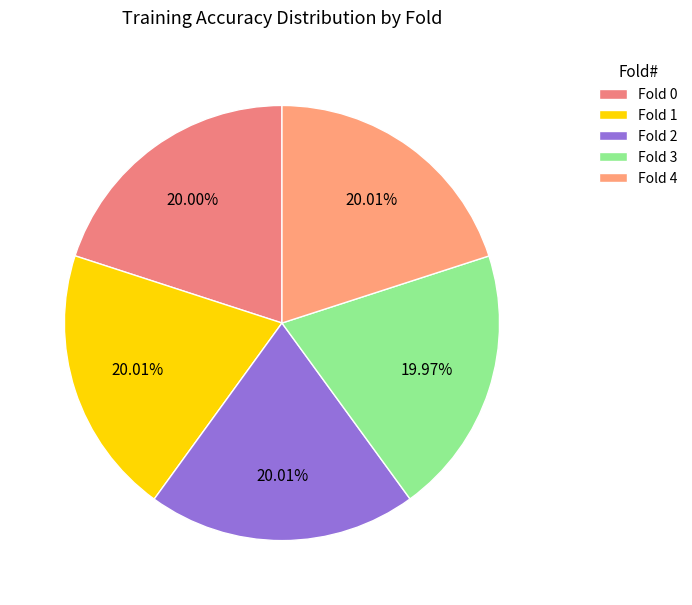

Is it true that Fold 2 is 20% of the pie?

True